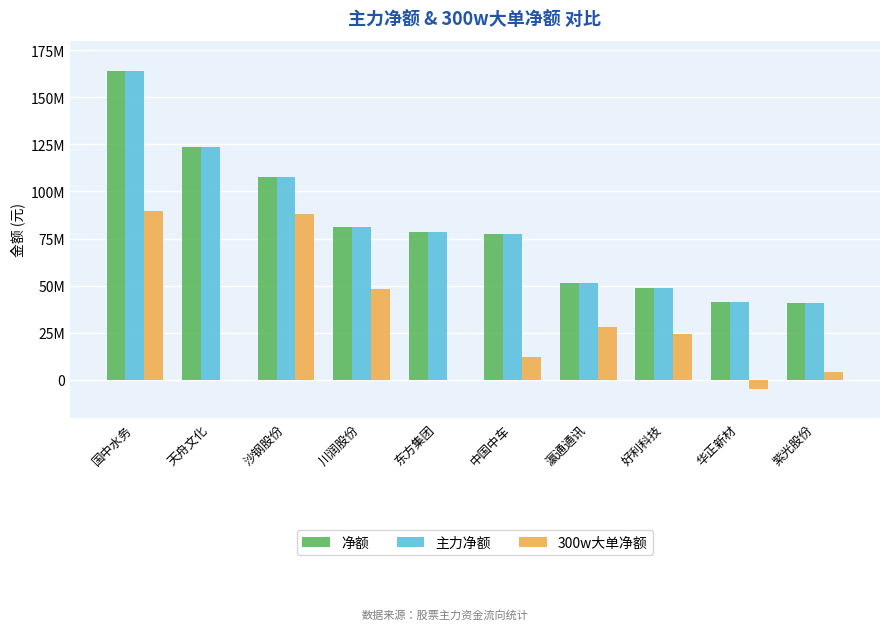

Are the bars grouped side by side (vs. stacked)?

Yes